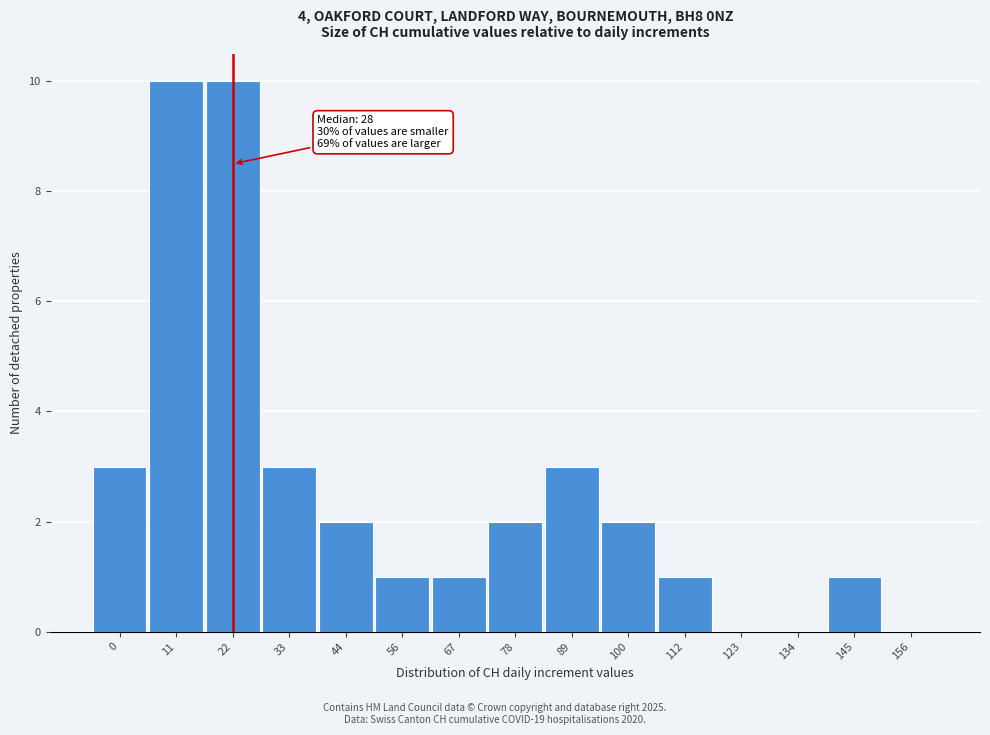

Reading right to left, transcribe all the data shown in this chart.

156=0	145=1	134=0	123=0	112=1	100=2	89=3	78=2	67=1	56=1	44=2	33=3	22=10	11=10	0=3